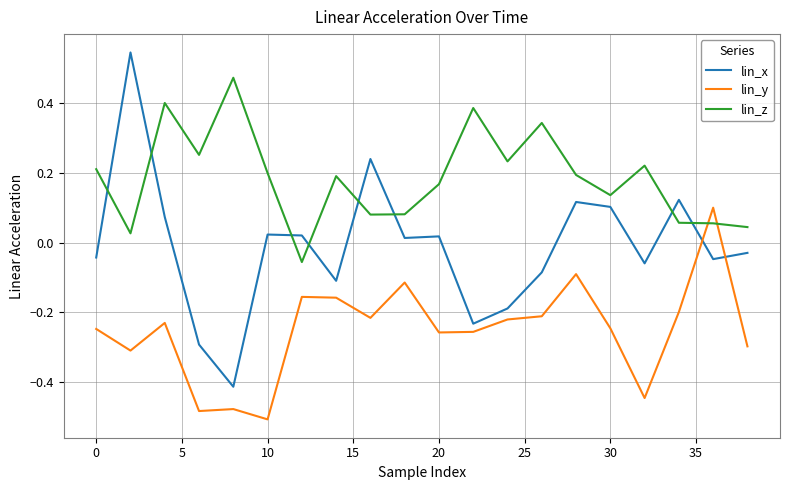

List the series in order of their peak value, lowest first.

lin_y, lin_z, lin_x